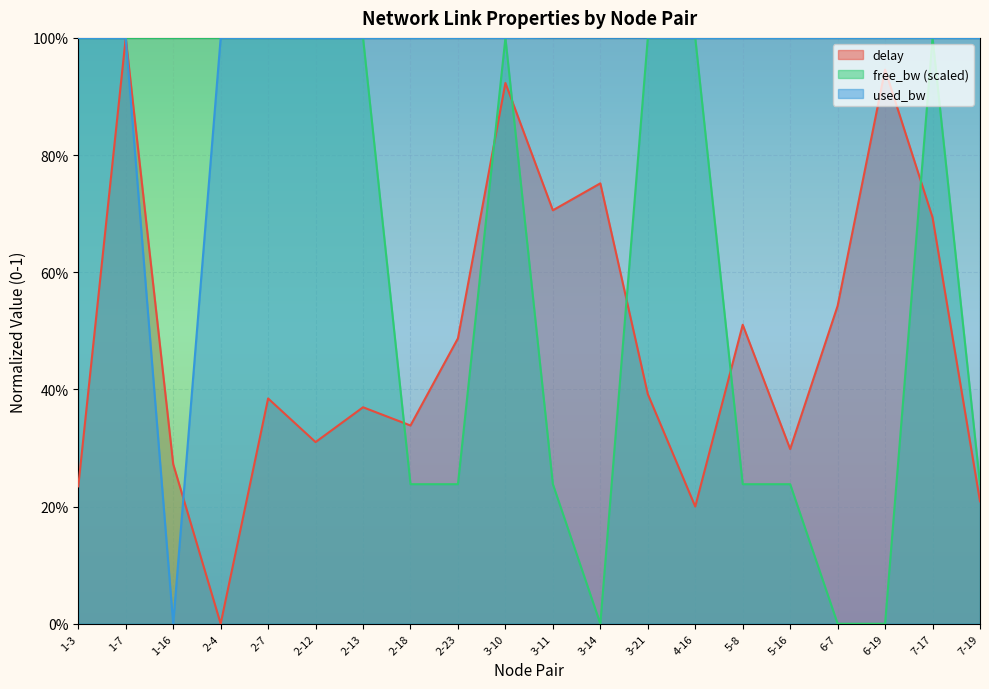

What position from the right is 3-11?

10